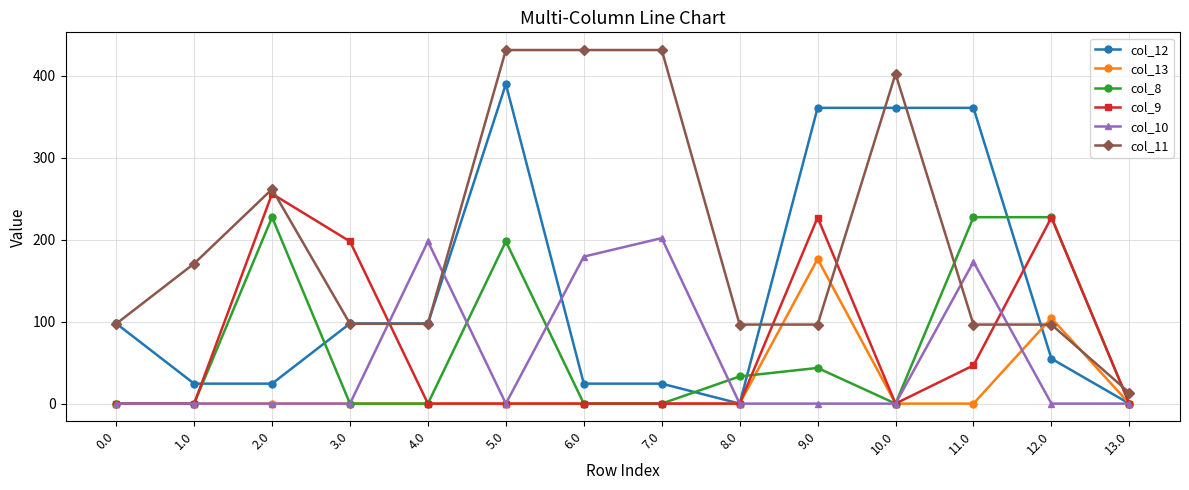

How many values in the col_8 series exceed 0?

6